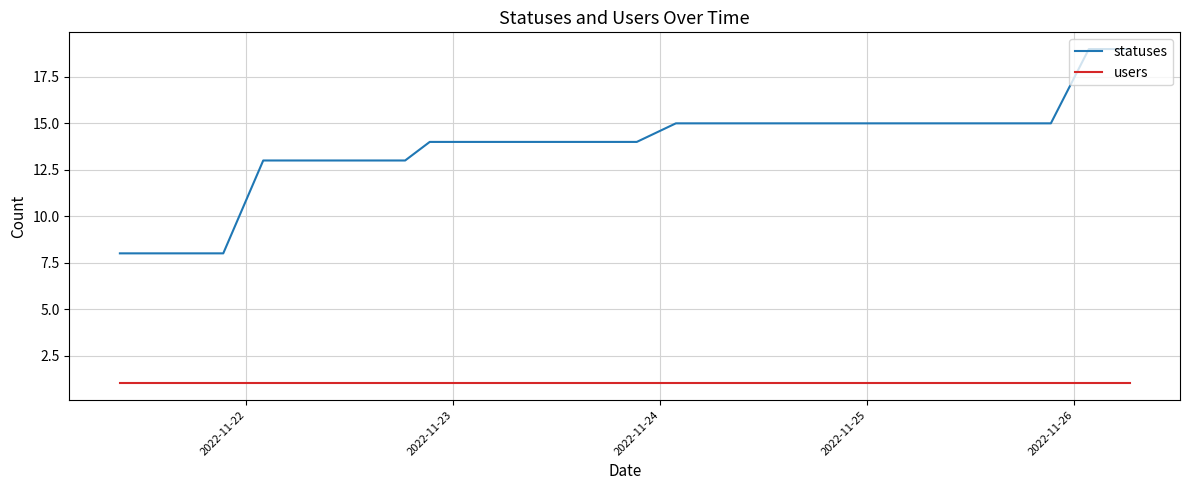

Which series has the largest range (max minus min)?

statuses